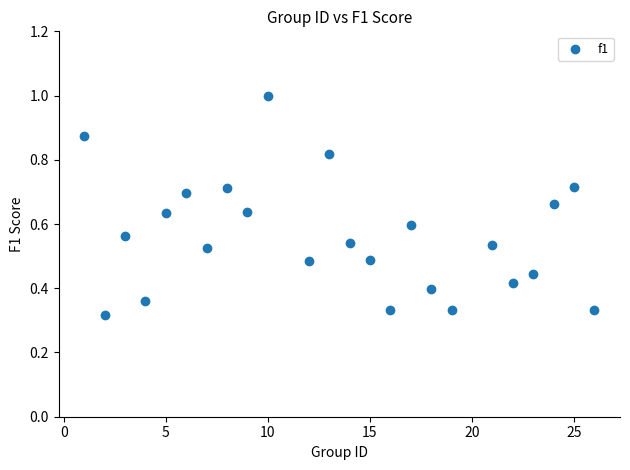

What is the range of X values (max minus min)?

25.0